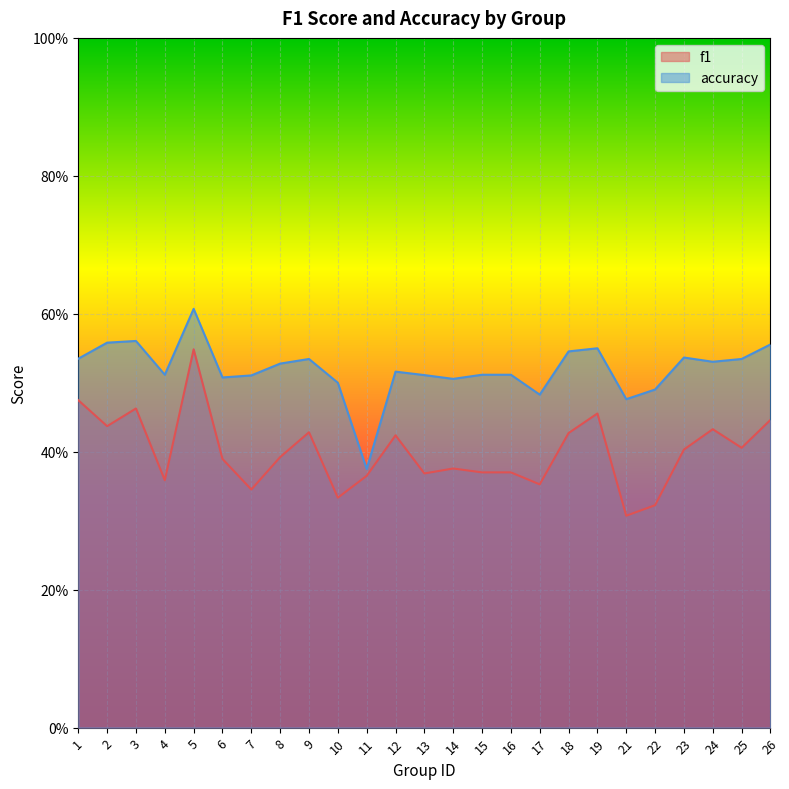

What is the average value of the f1 series?

0.4